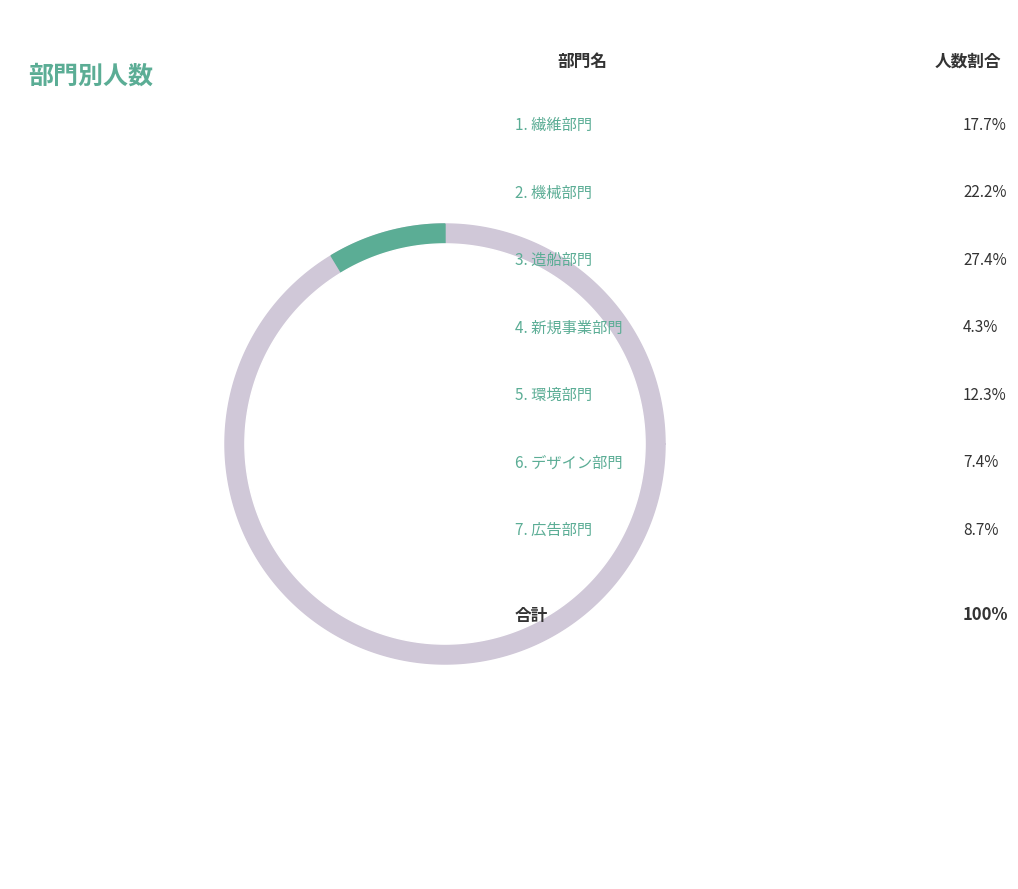

Does 造船部門 account for over 50% of the chart?

No